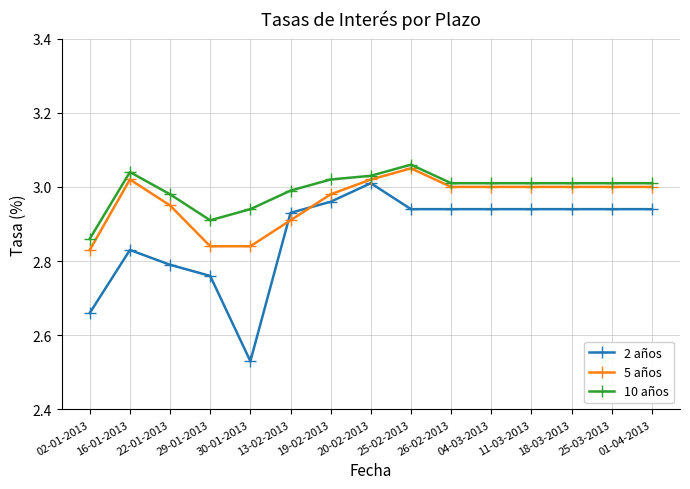

How many lines are shown in the chart?

3